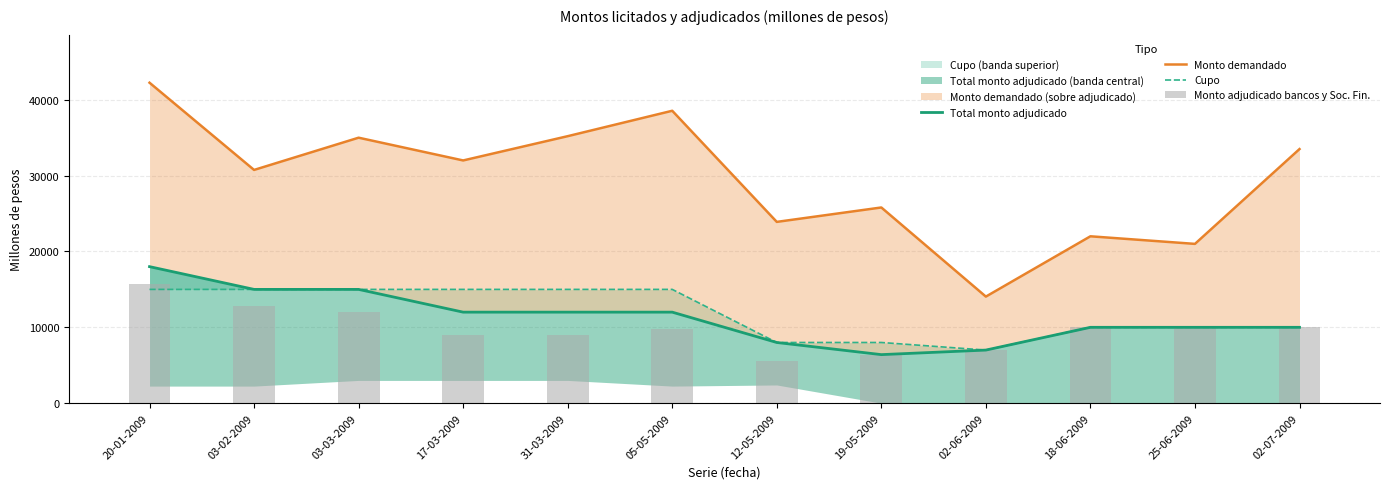

Reading left to right, extract all data points from this chart.

Total monto adjudicado: 18000	15000	15000	12000	12000	12000	8000	6400	7000	10000	10000	10000
Monto demandado: 42250	30750	35000	32000	35200	38550	23900	25800	14050	22000	21000	33500
Cupo: 15000	15000	15000	15000	15000	15000	8000	8000	7000	10000	10000	10000
Monto adjudicado bancos y Soc. Fin.: 15750	12750	12000	9000	9000	9750	5600	6400	7000	10000	10000	10000